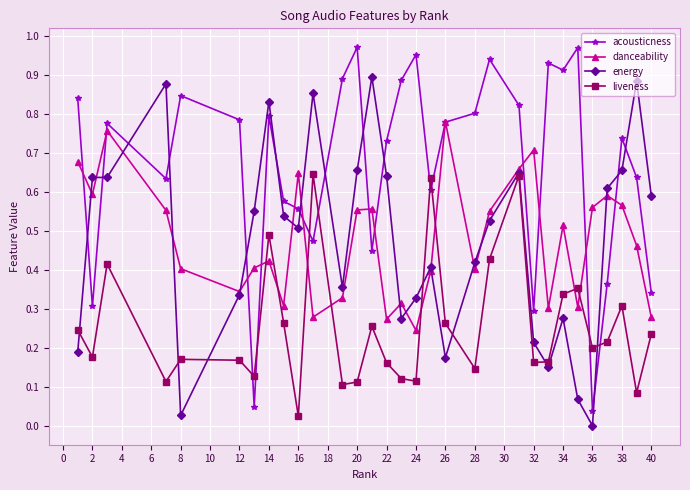

Does the chart display data point markers on the line(s)?

Yes